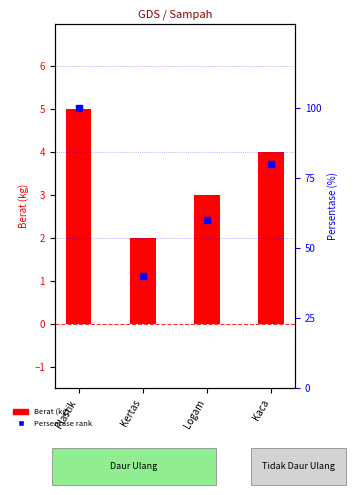

At how many categories does at least one series exceed 59?

3